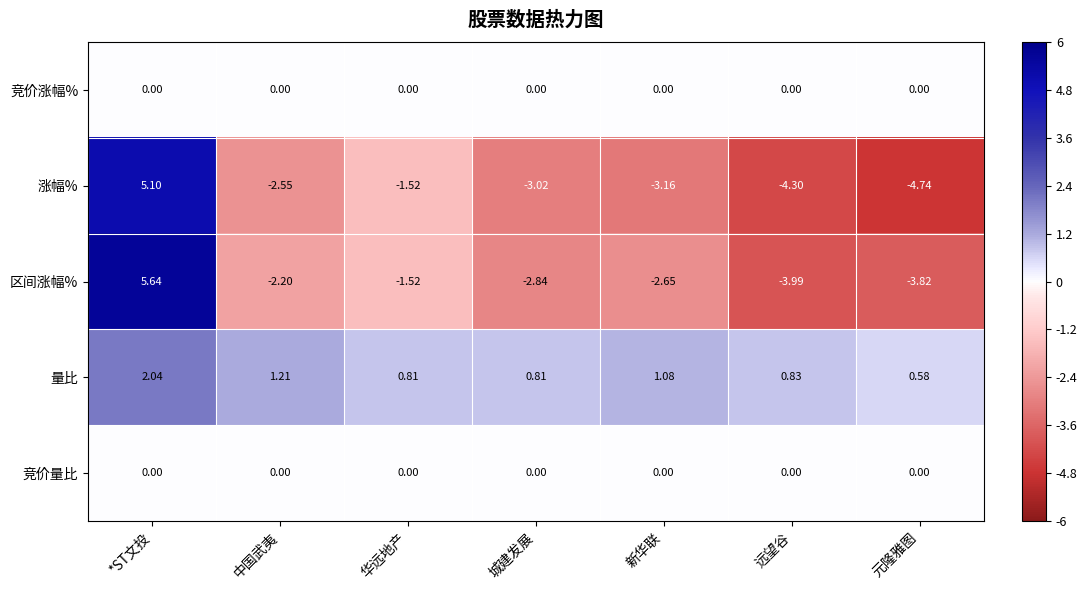

At which label does 量比 reach its minimum?

元隆雅图